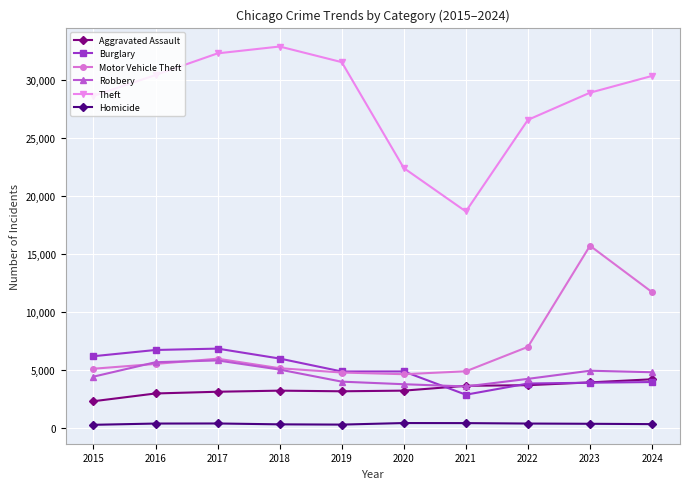

Which series has the largest total across all categories?

Theft